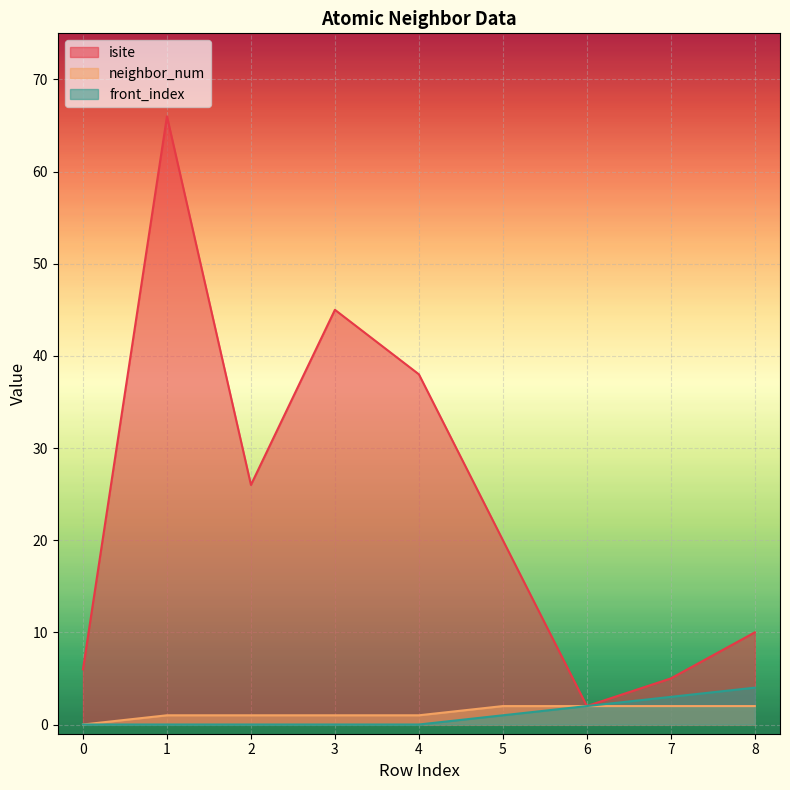

True or false: isite has a value of 6 at 0.

True